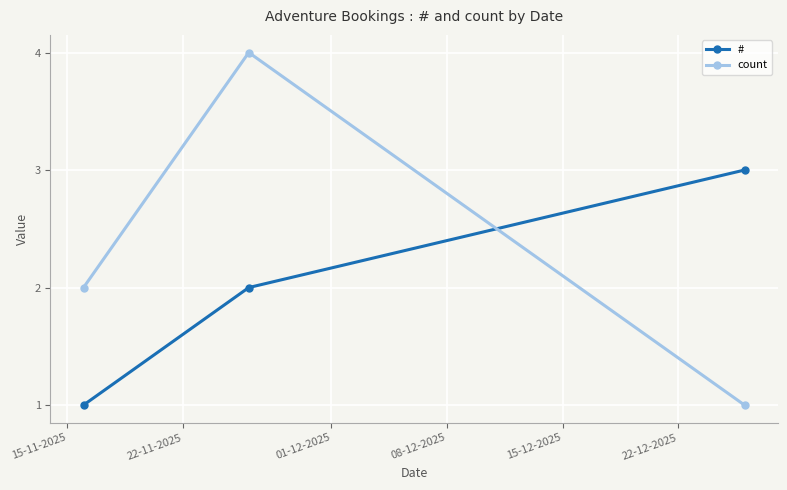

What is the maximum value shown in the chart?

4